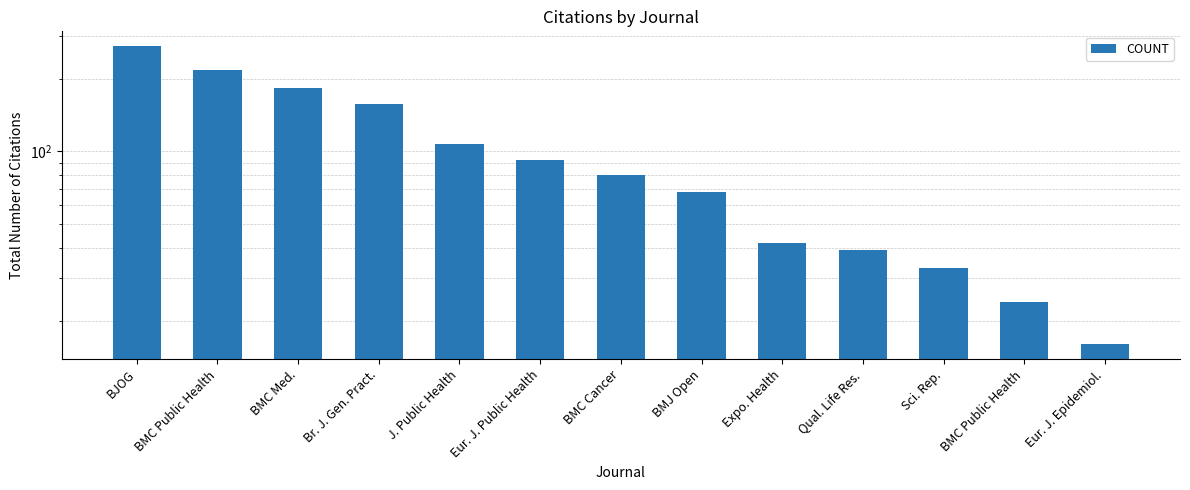

What is the difference between the maximum and minimum values?

256